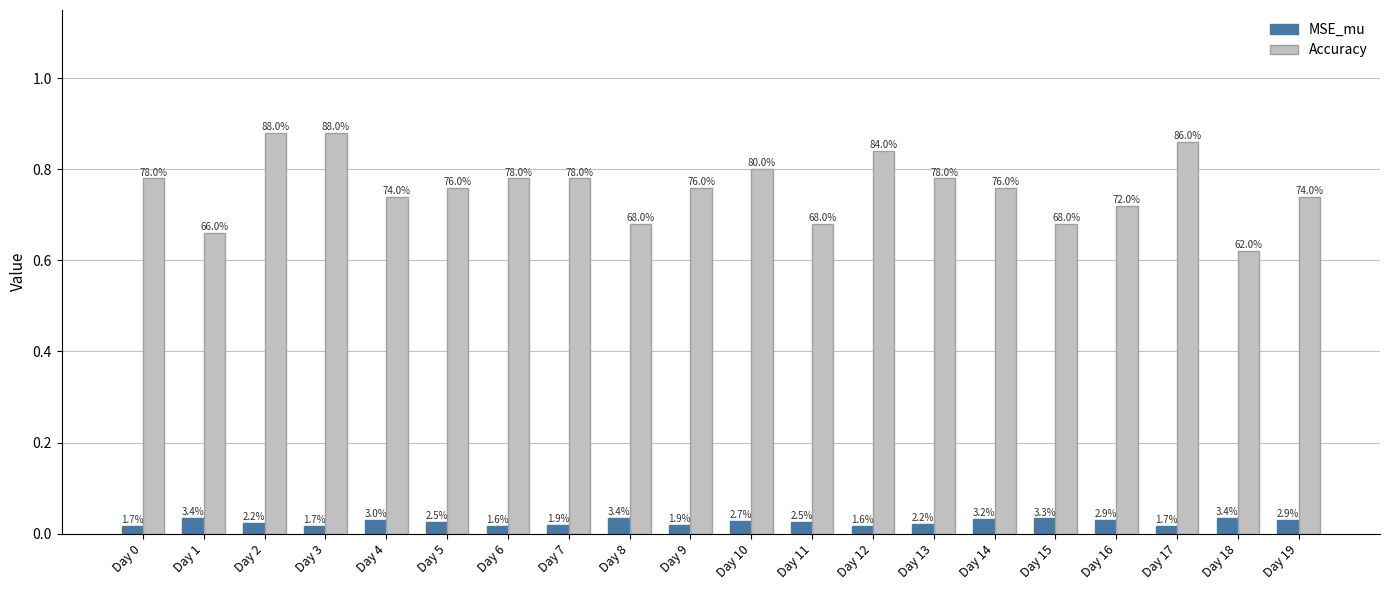

The MSE_mu series shows 0.1 at Day 19. True or false?

False